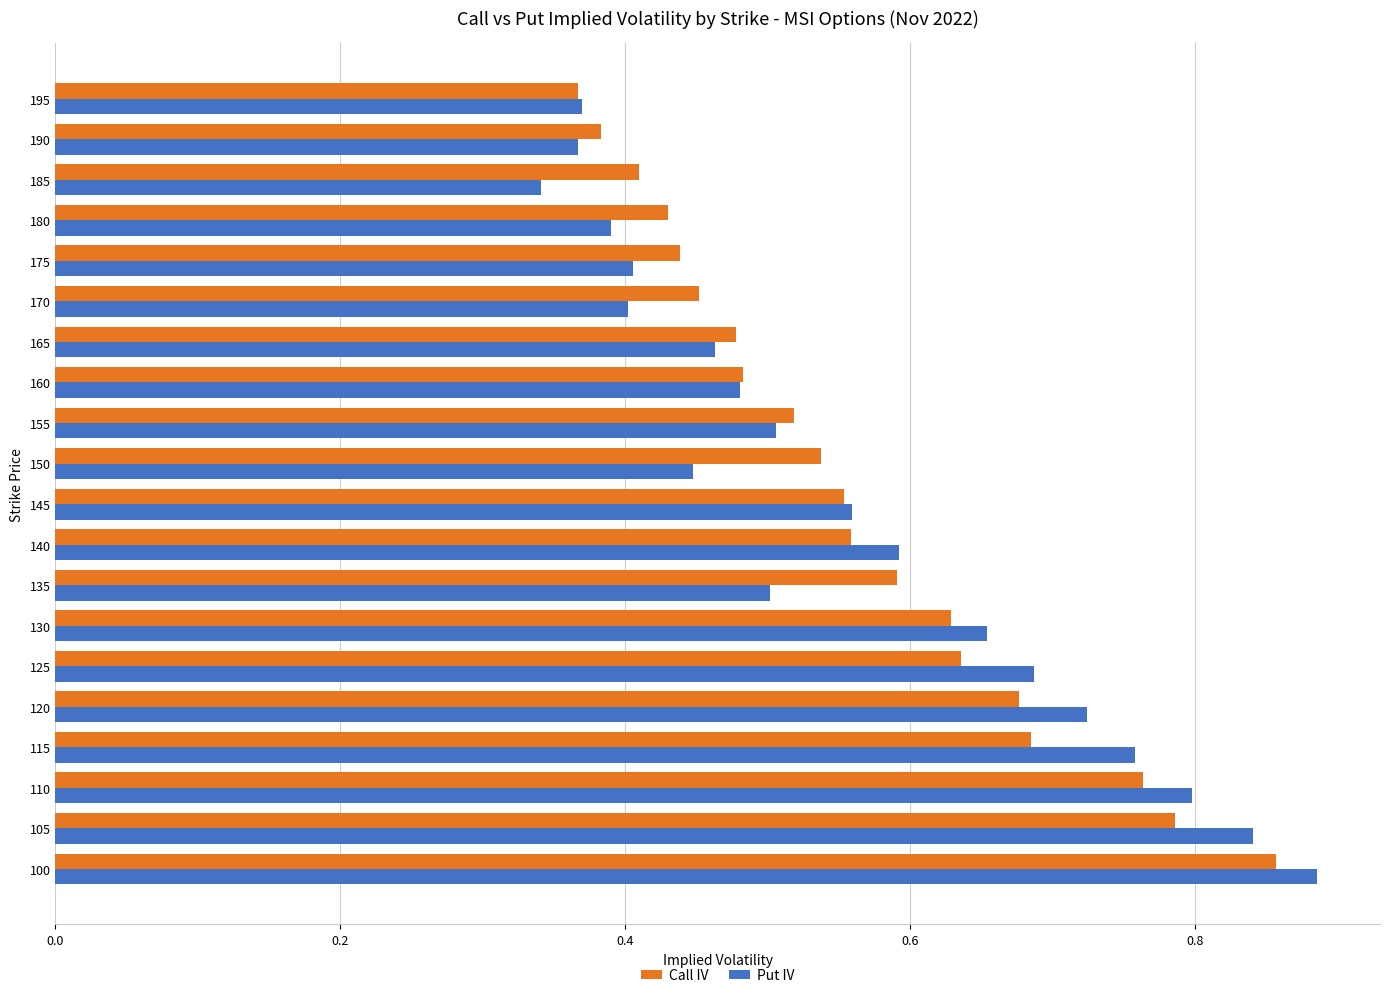

What is the sum of all Call IV values?

11.2